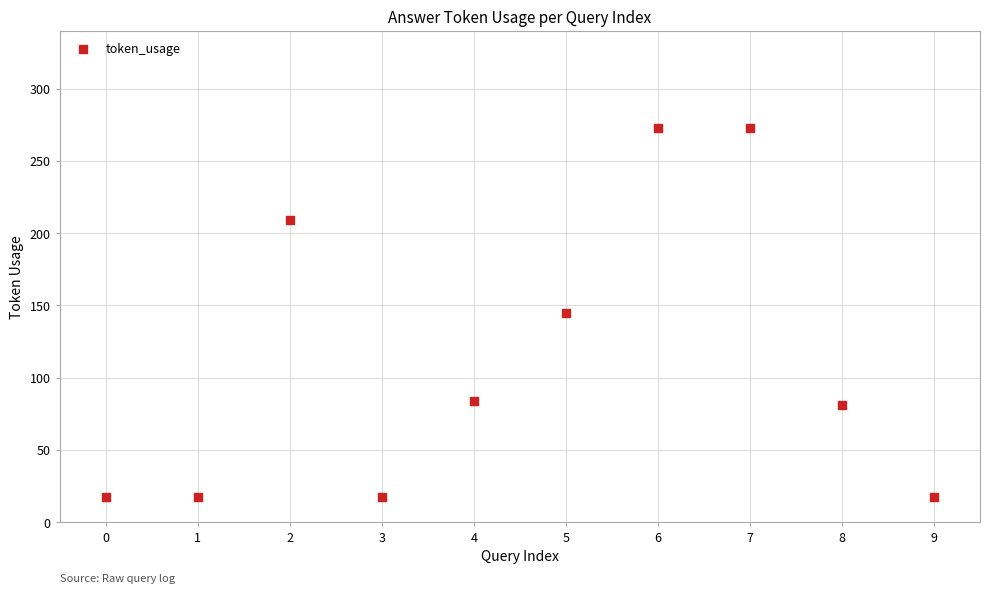

What is the range of Y values (max minus min)?

256